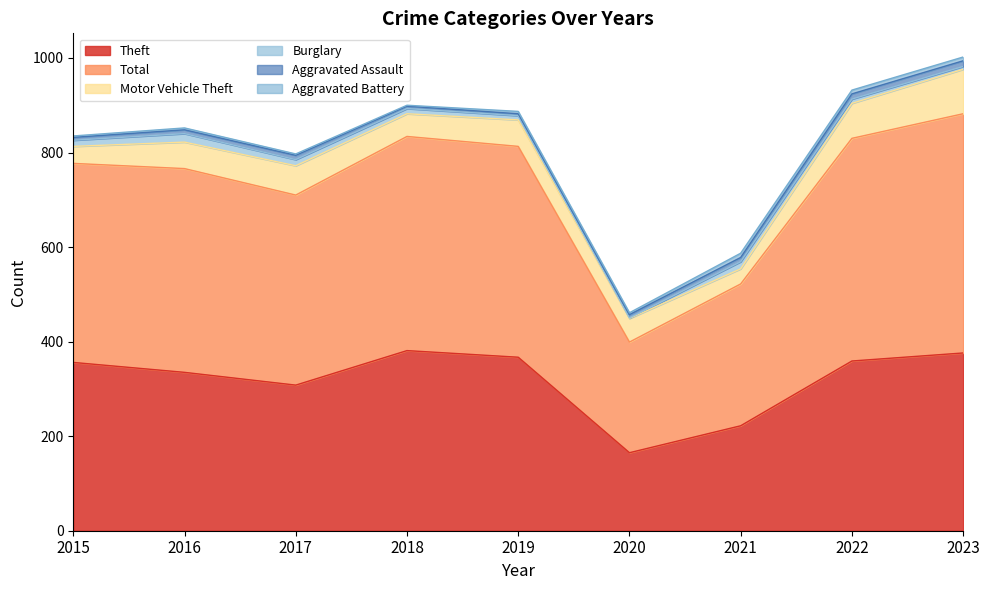

How many categories are shown in the chart?

9